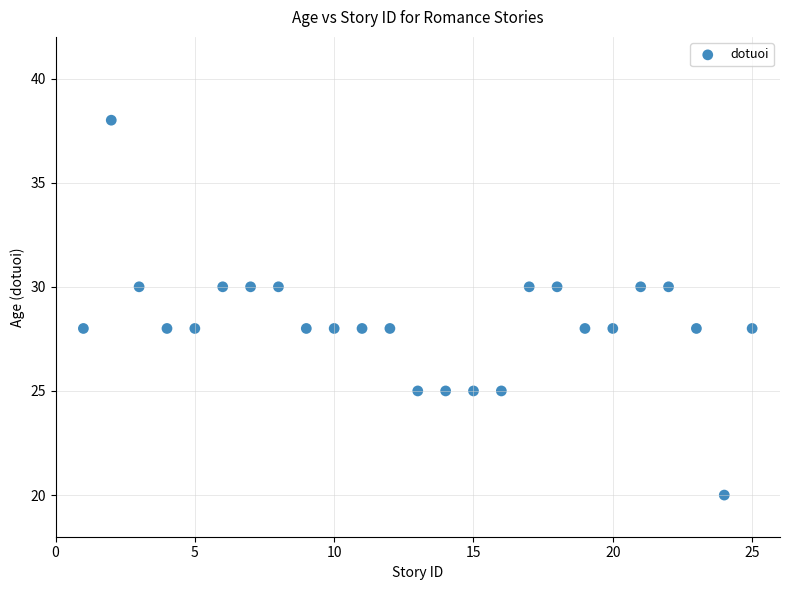

What is the range of Y values (max minus min)?

18